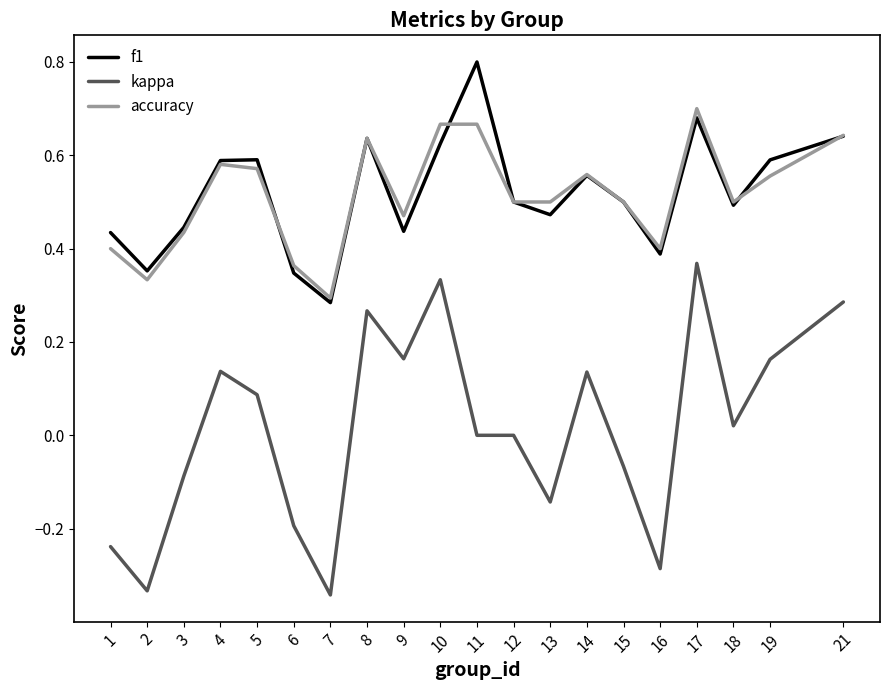

The value of kappa at 12 is 0.5. True or false?

False